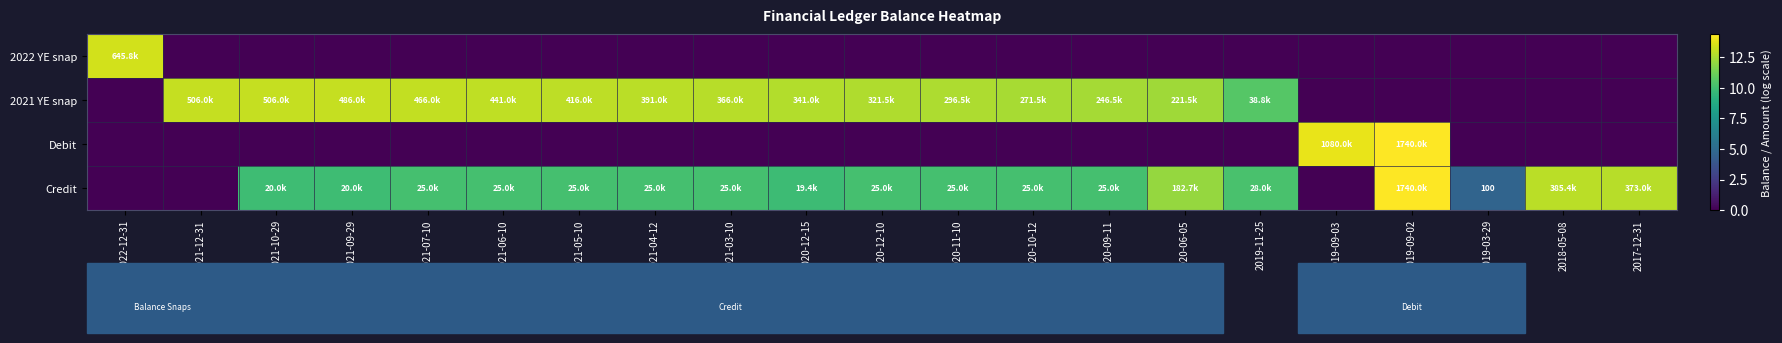

List the series in order of their peak value, lowest first.

2021 YE snap, 2022 YE snap, Debit, Credit